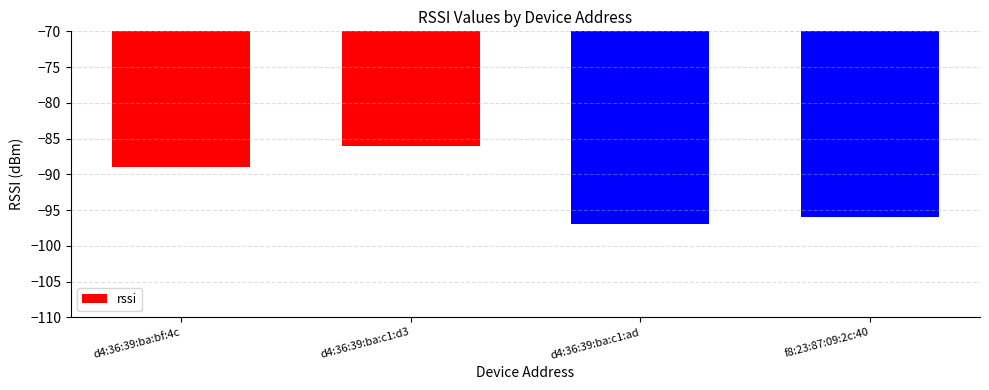

Read the value at d4:36:39:ba:c1:d3, to the nearest 10.

-90